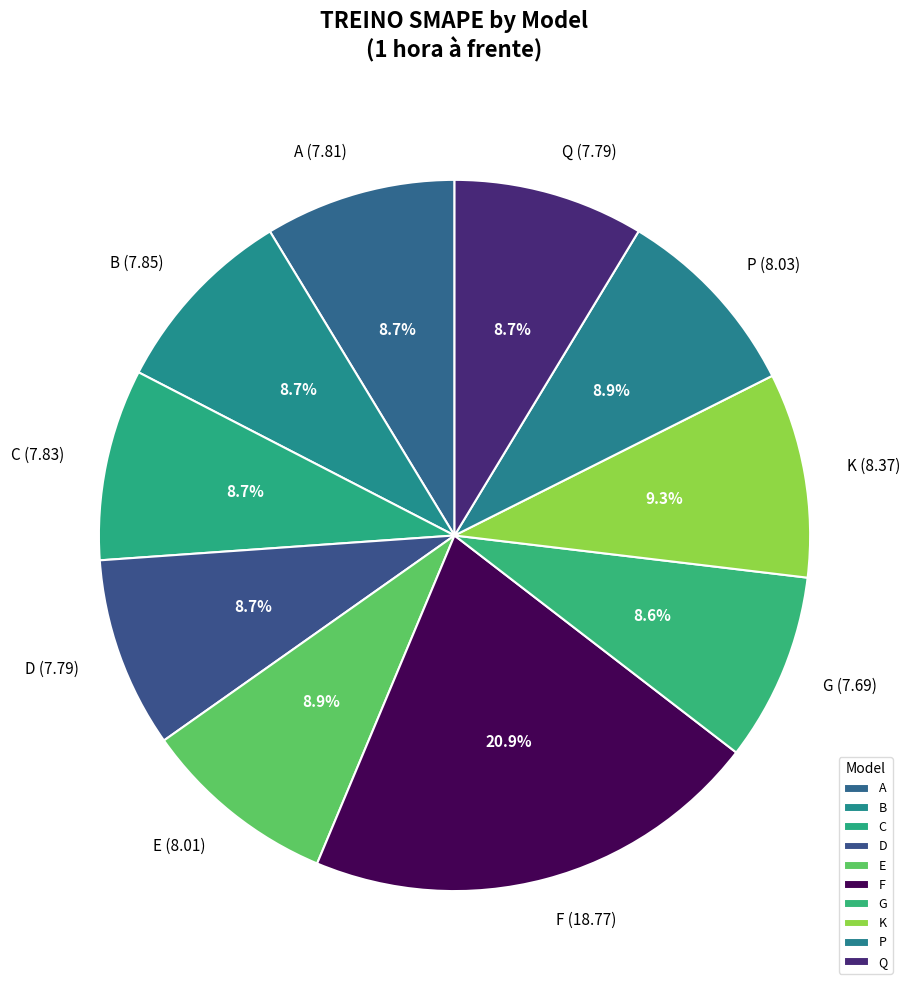

Is there a majority slice in this chart?

No